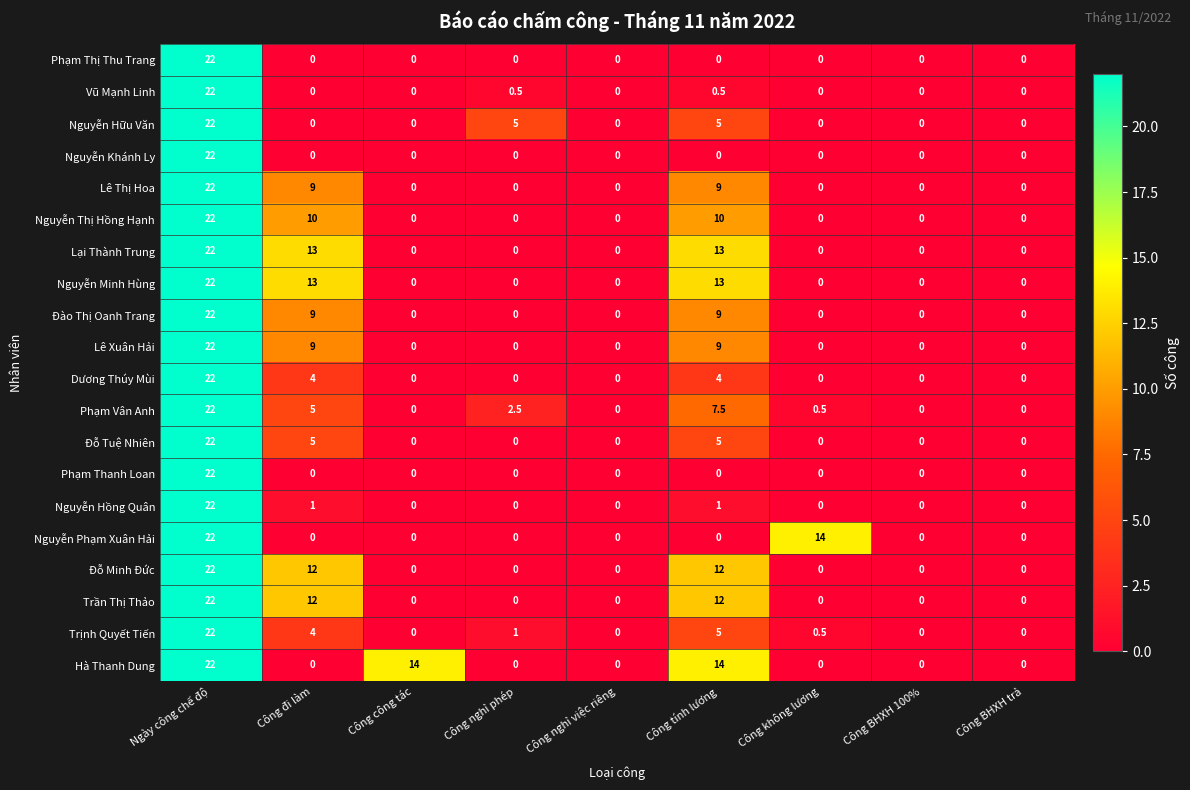

Count the Lại Thành Trung values in the range 0 to 13.

8